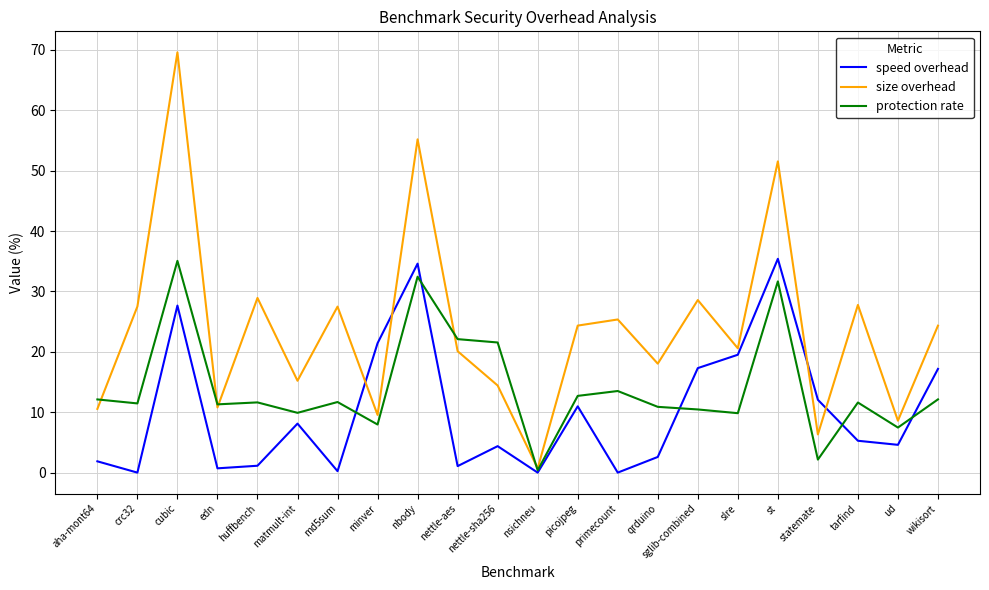

True or false: size overhead has a value of 55.2 at nbody.

True